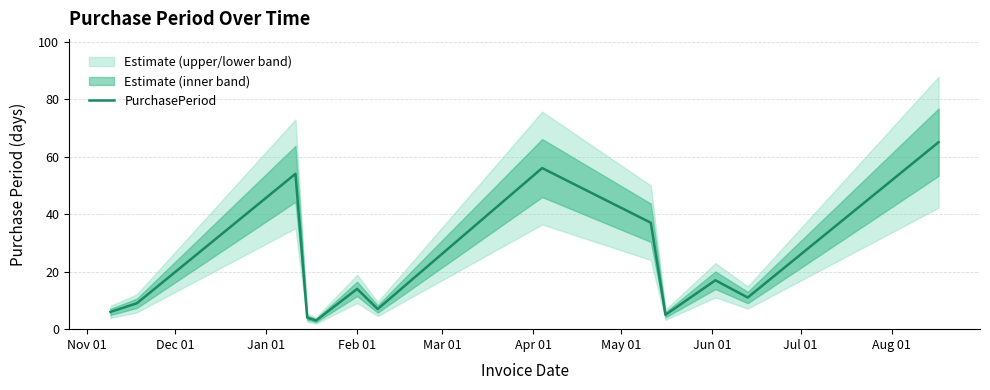

What is the minimum value shown in the chart?

3